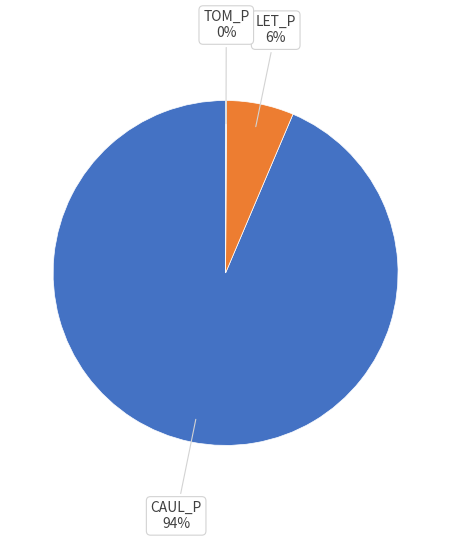

Does any single category account for the majority?

Yes